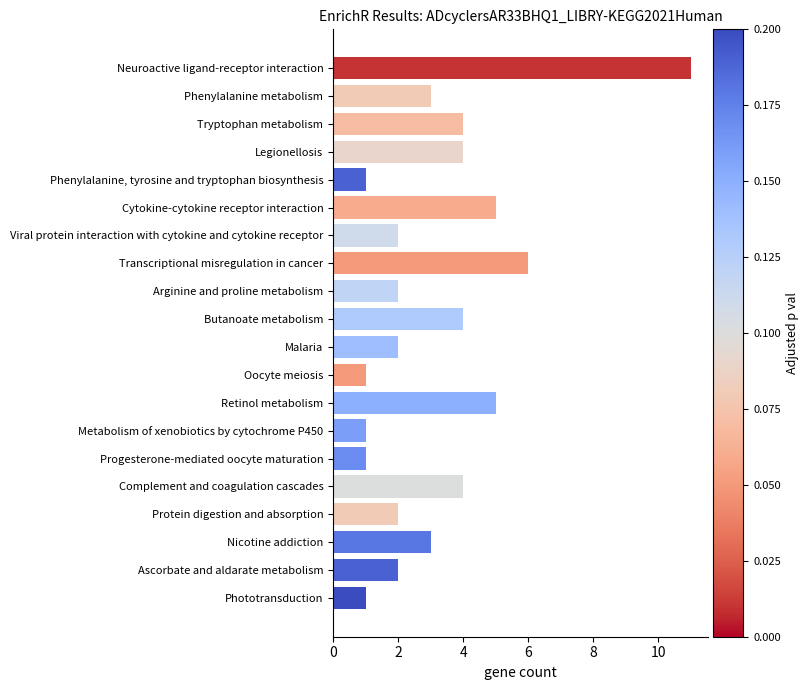

How many bars are there in total?

20